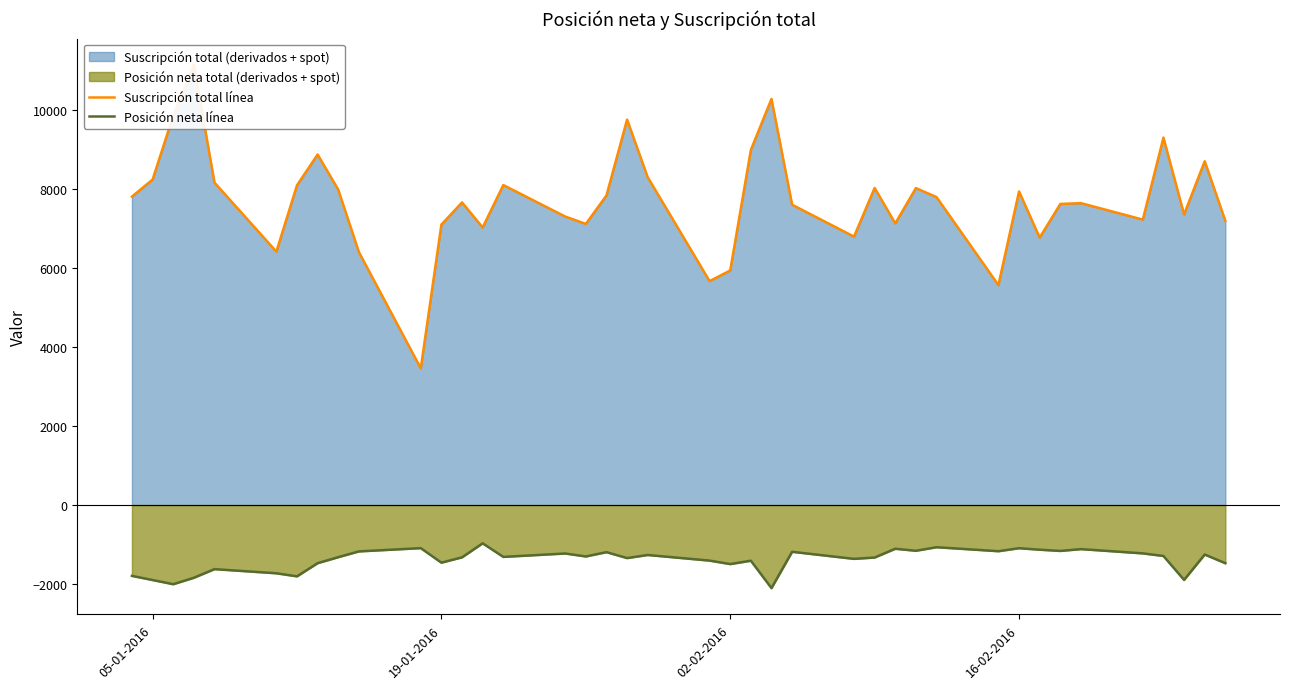

True or false: Suscripción total línea and Posición neta línea intersect in this chart.

False